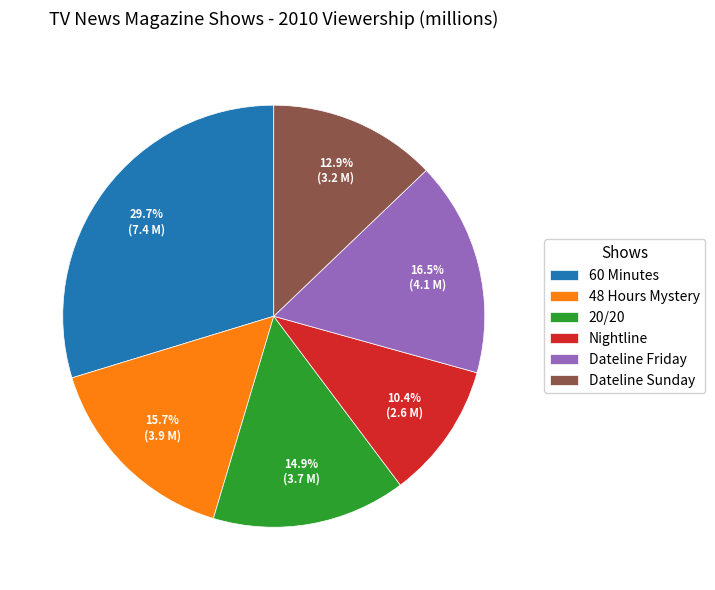

To the nearest percent, what is the average slice percentage?

17%